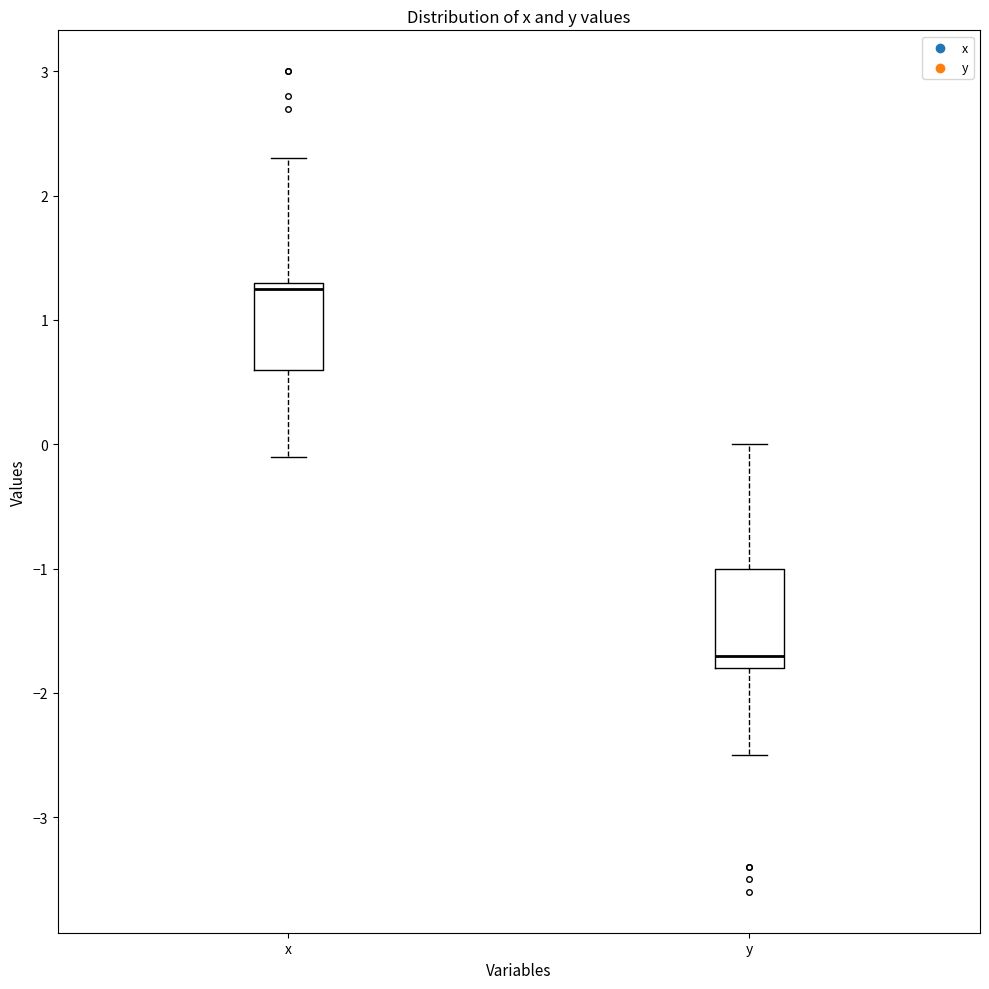

Which box has the highest median line?

x